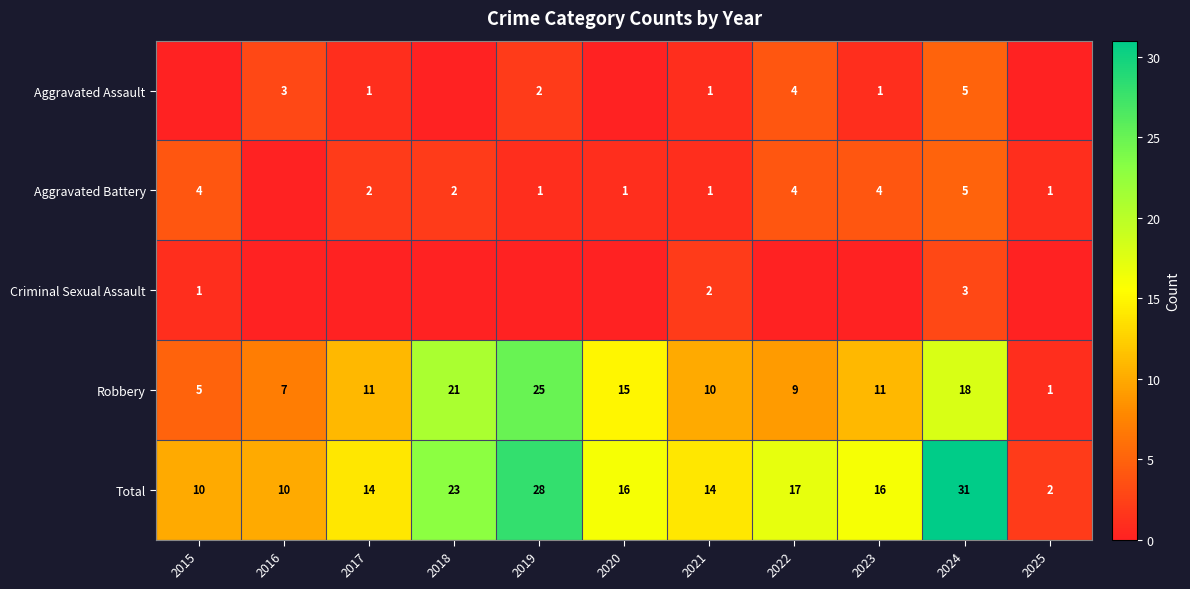

Count the Total values in the range 10 to 23.

8